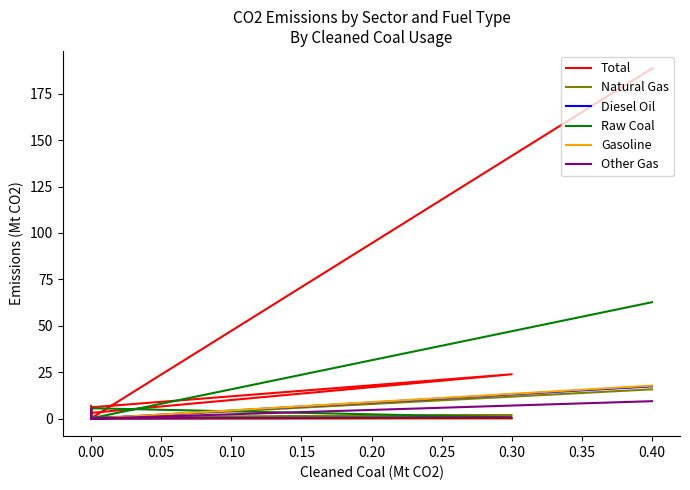

At how many categories does at least one series exceed 161?

1